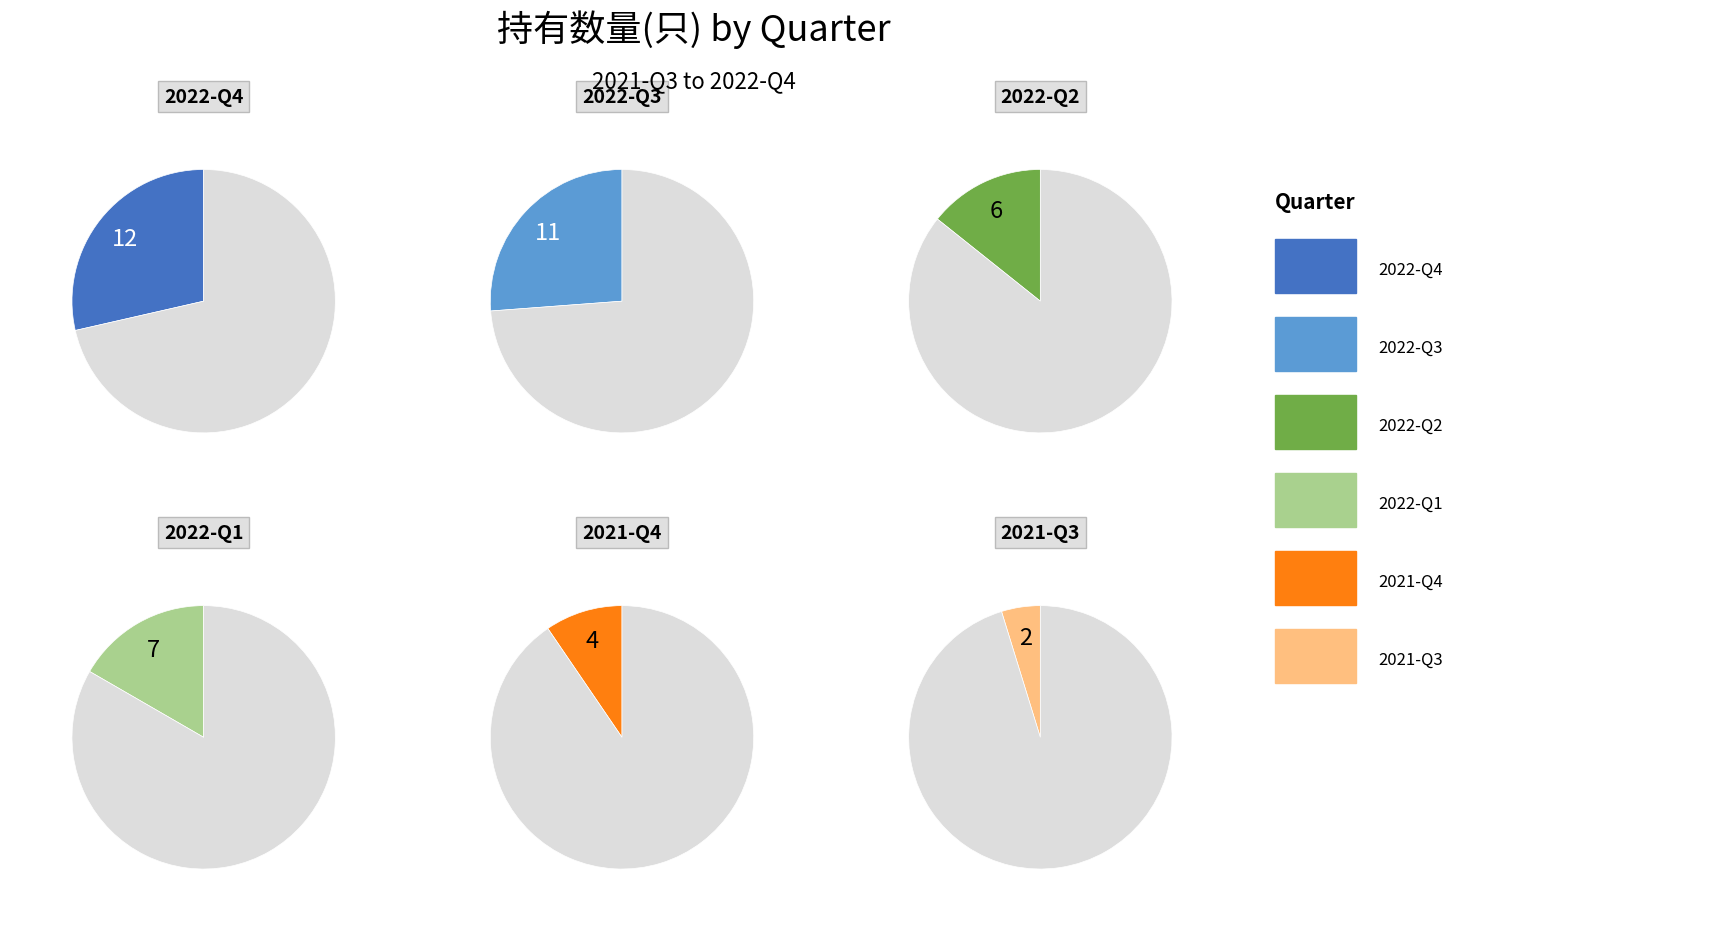

Does 2022-Q1 represent more than half of the total?

No